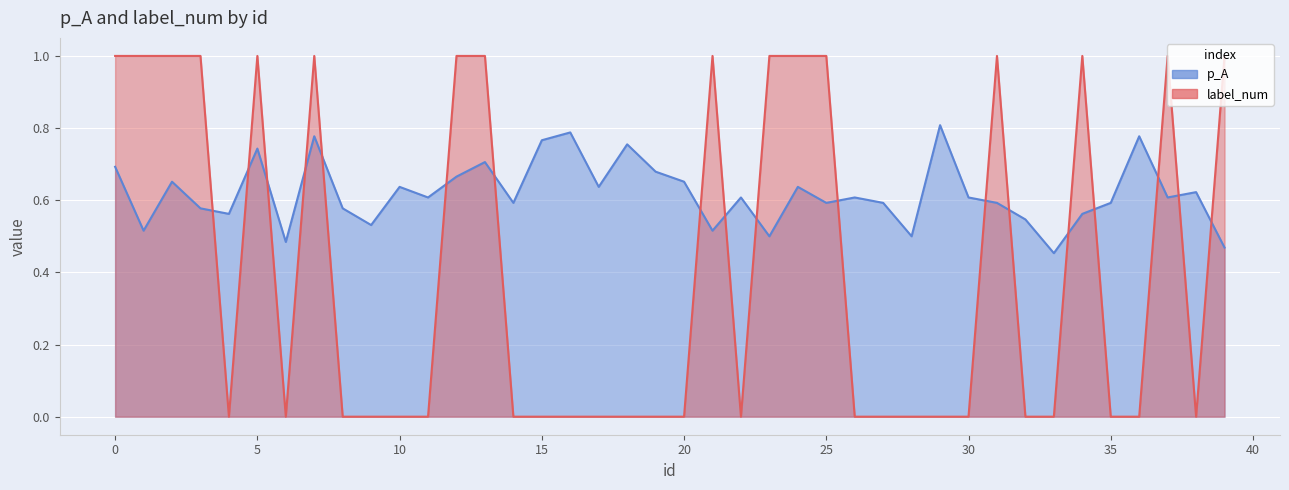

Rank the series at 22 from highest to lowest value.

p_A, label_num